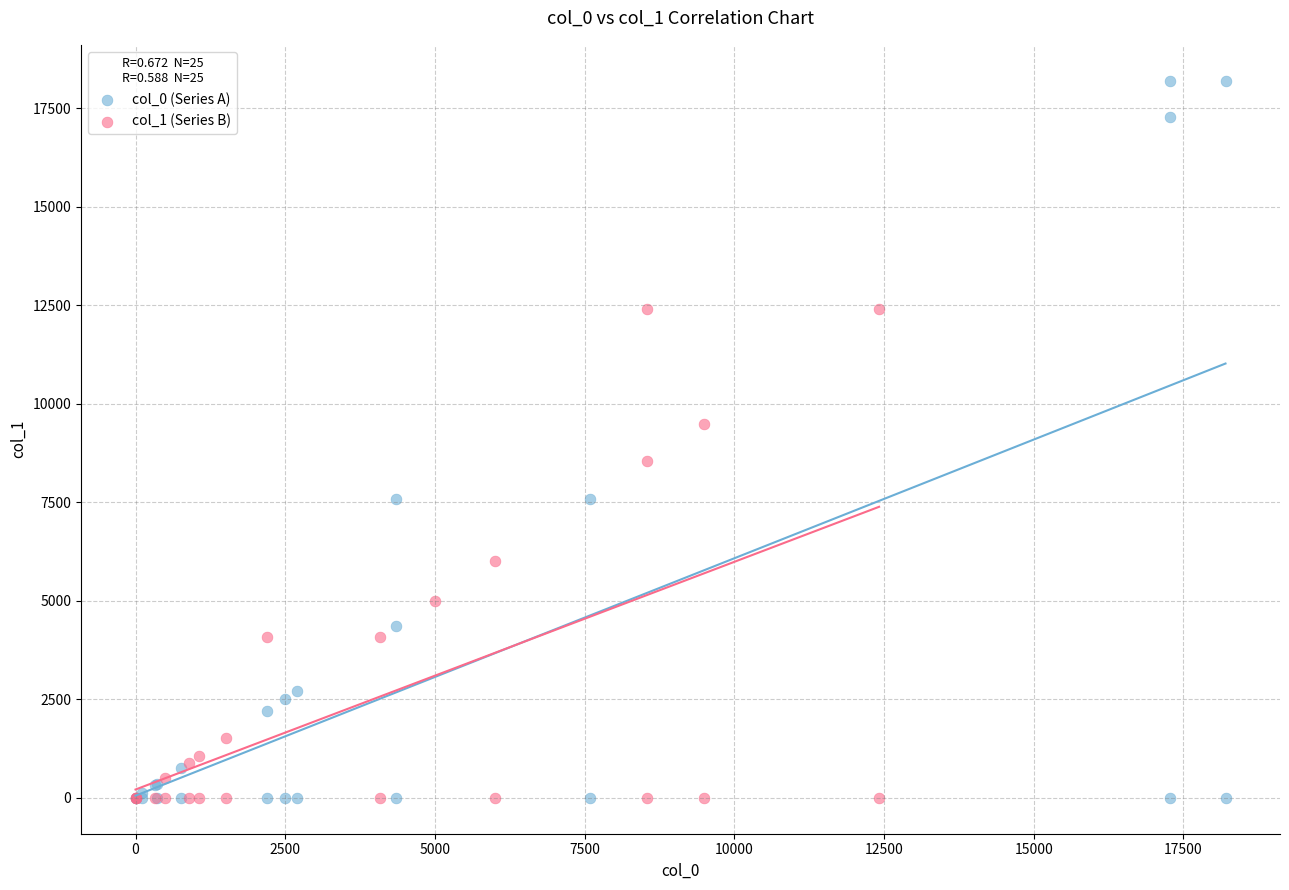

Which series reaches the maximum Y coordinate?

col_0 (Series A)